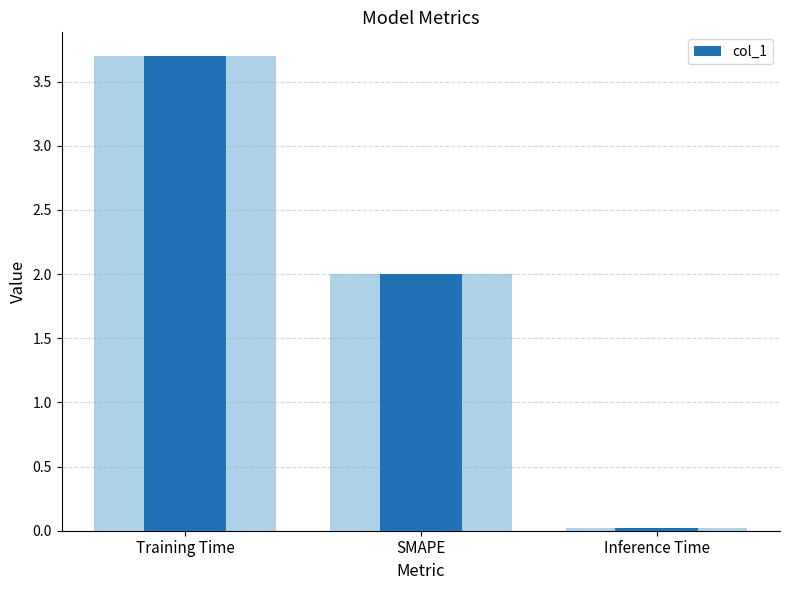

Does the chart contain stacked bars?

No